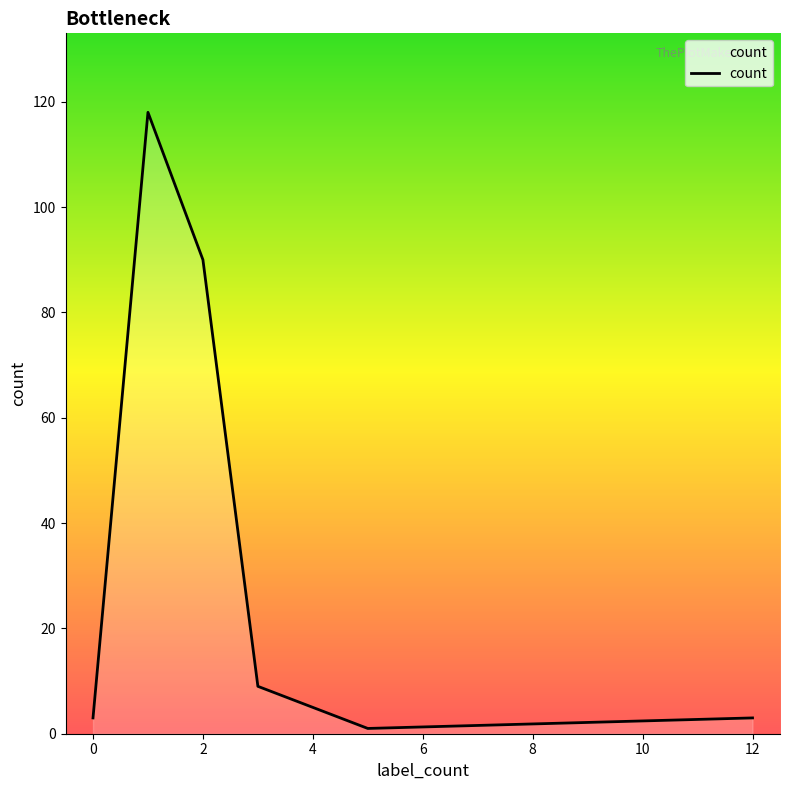

True or false: the data has more than 2 interior local peaks.

False